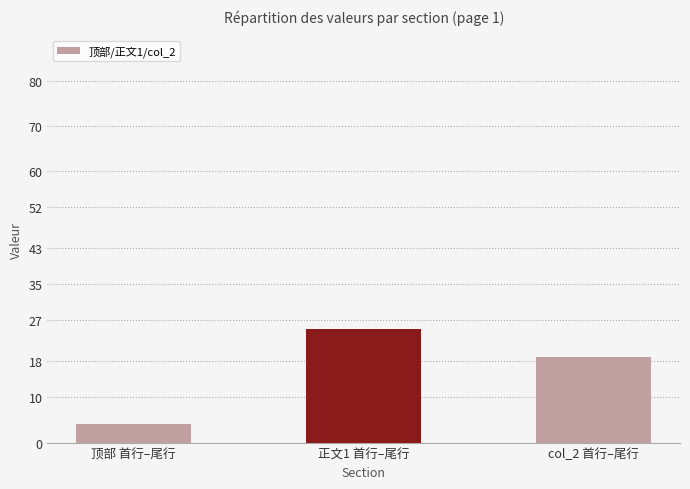

What is the value of the 2nd bar from the left?

25